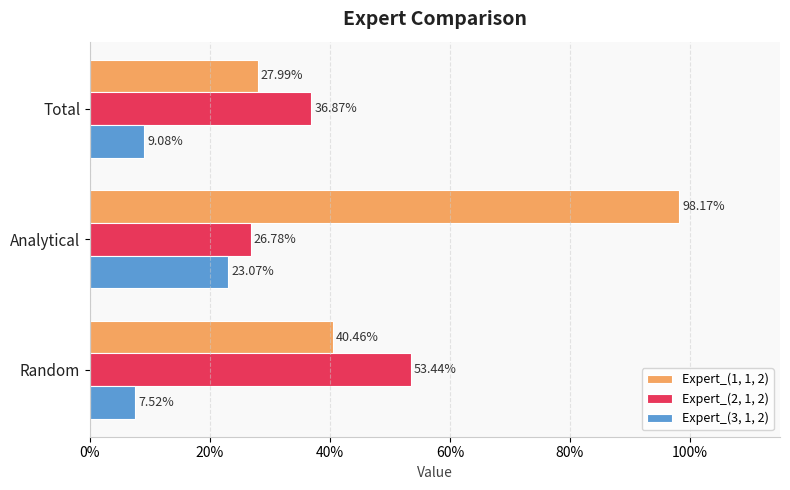

What are all the series names shown in the legend?

Expert_(1, 1, 2), Expert_(2, 1, 2), Expert_(3, 1, 2)